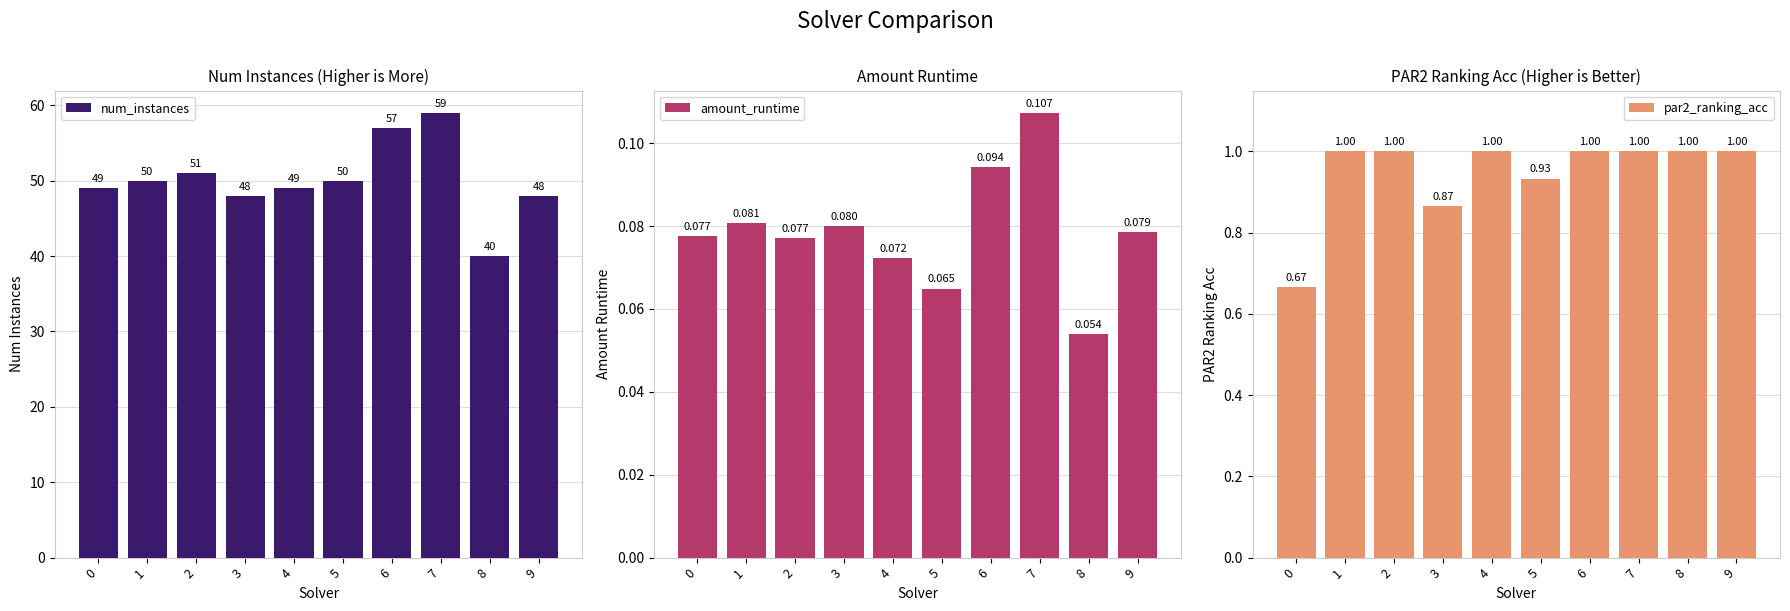

Reading left to right, extract all data points from this chart.

num_instances: 49.0	50.0	51.0	48.0	49.0	50.0	57.0	59.0	40.0	48.0
amount_runtime: 0.1	0.1	0.1	0.1	0.1	0.1	0.1	0.1	0.1	0.1
par2_ranking_acc: 0.7	1.0	1.0	0.9	1.0	0.9	1.0	1.0	1.0	1.0